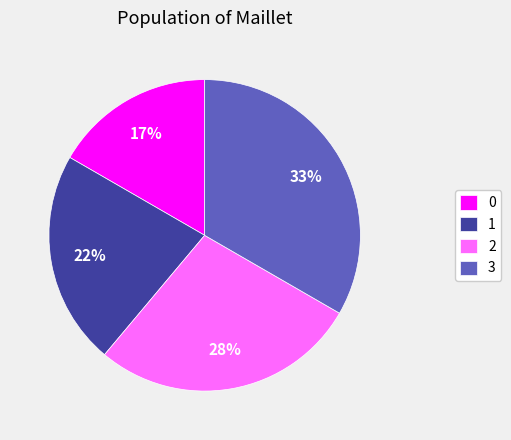

How many segments does this pie chart have?

4